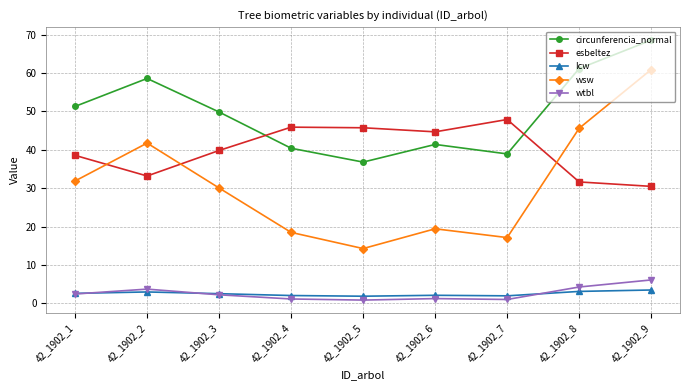

How many data points in circunferencia_normal are less than 49?

4